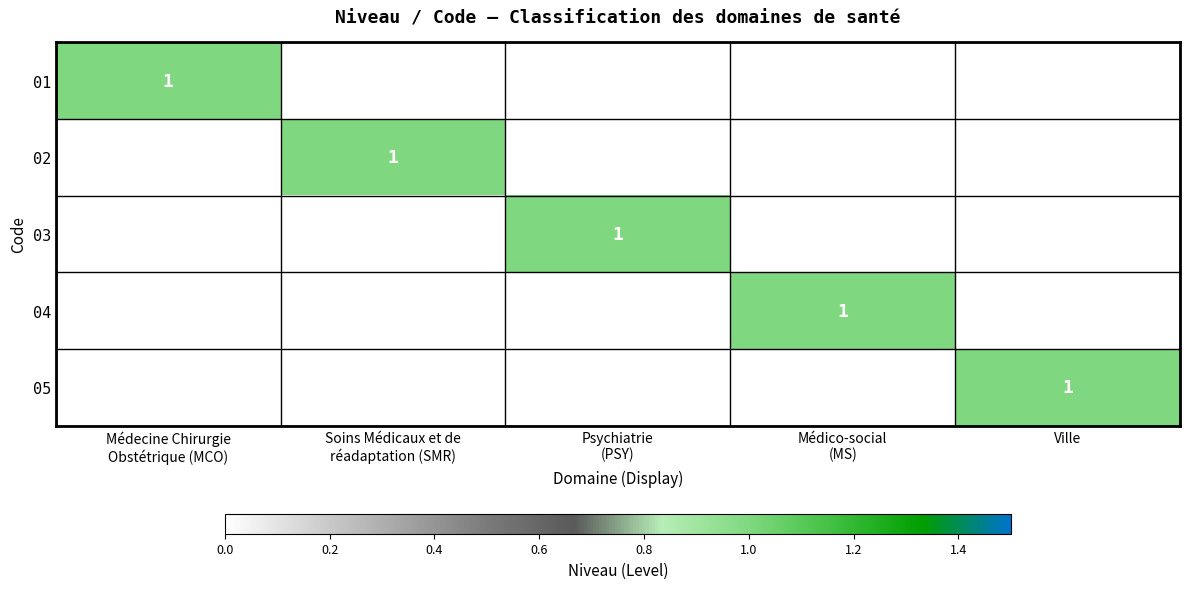

How many distinct data groups are displayed?

5